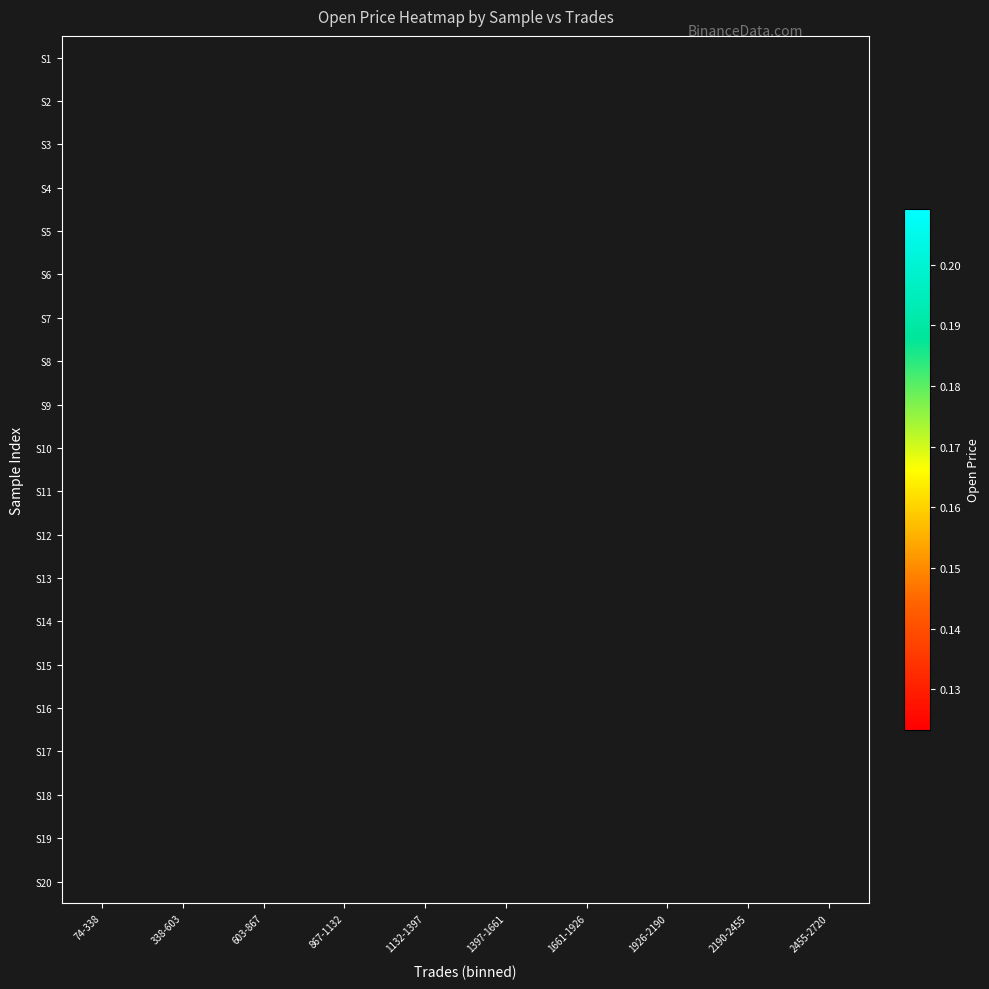

Count the number of categories in the chart.

10